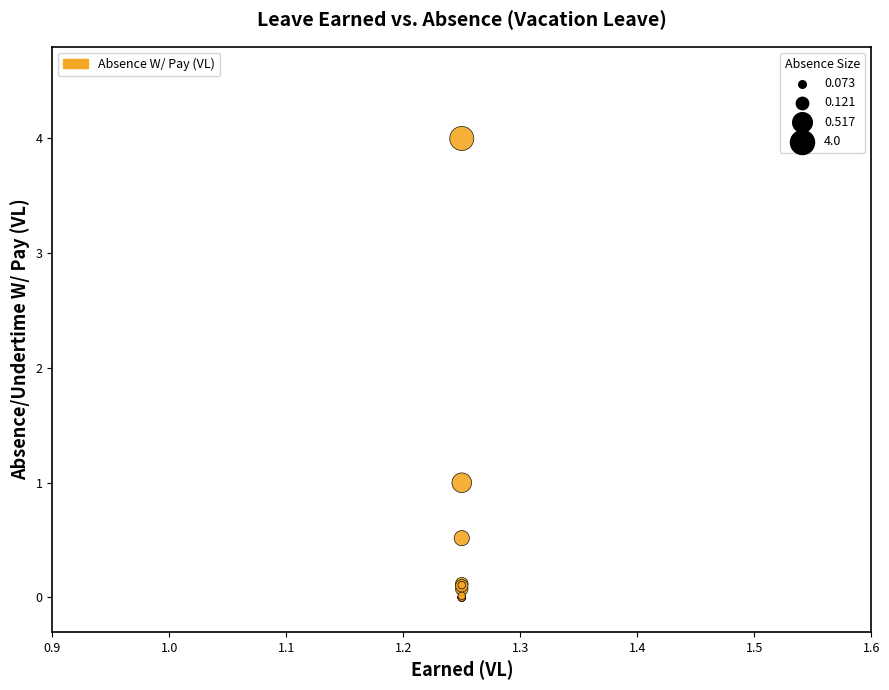

What Y value in the scatter plot is closest to 2?

1.0